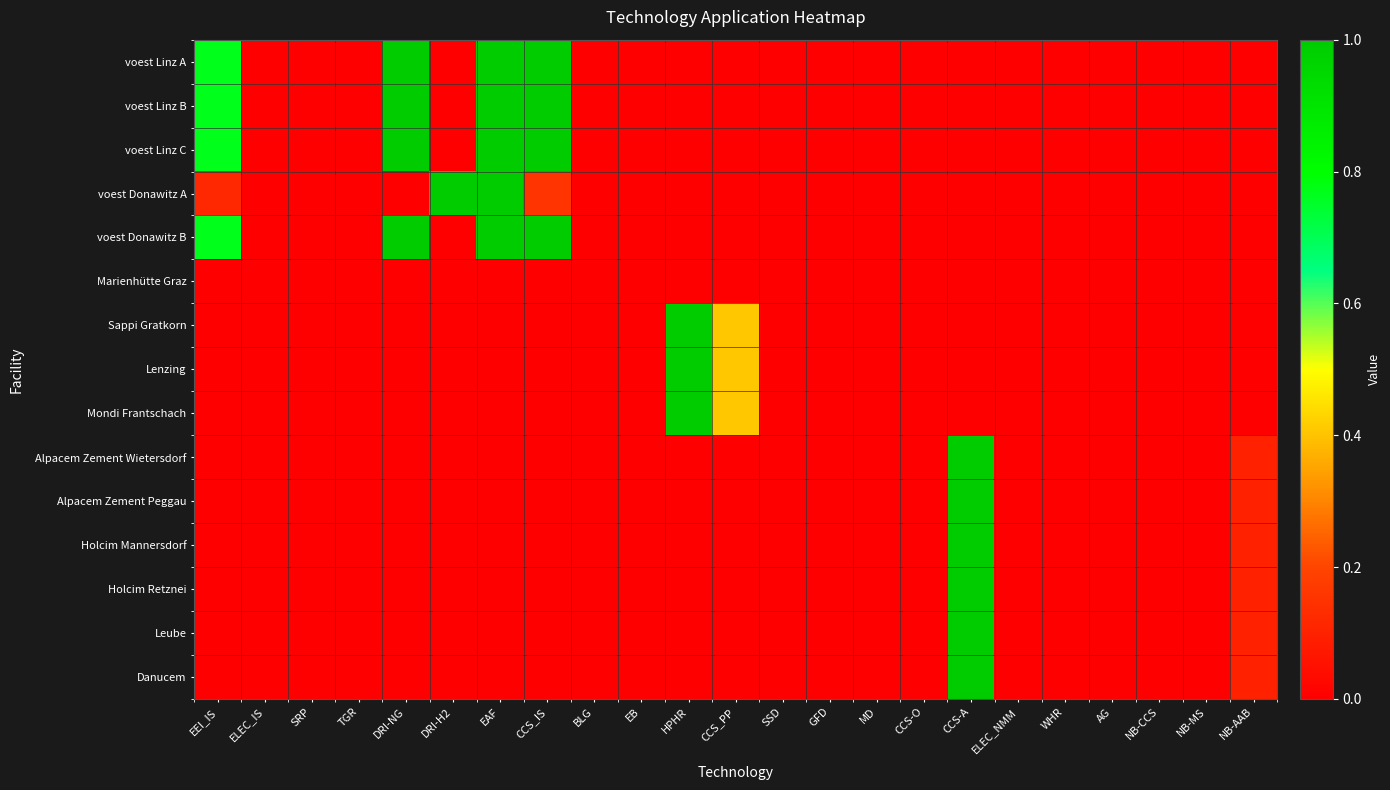

What is the difference between the highest and lowest values at DRI-H2?

1.0